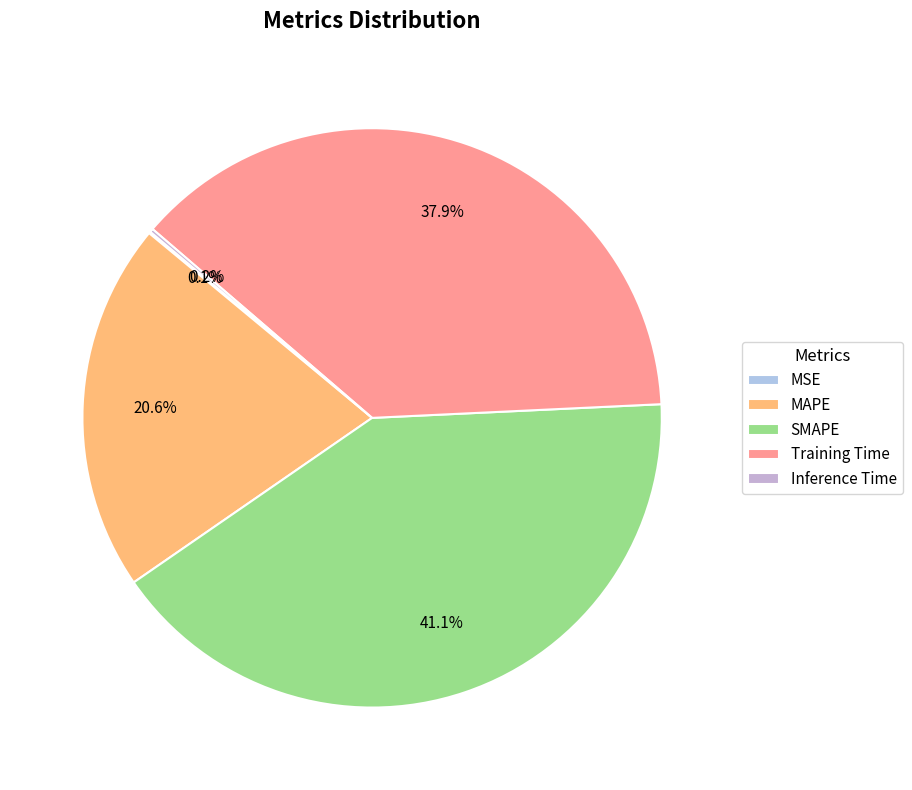

To the nearest percent, what is the combined percentage of Training Time and MSE?

38%